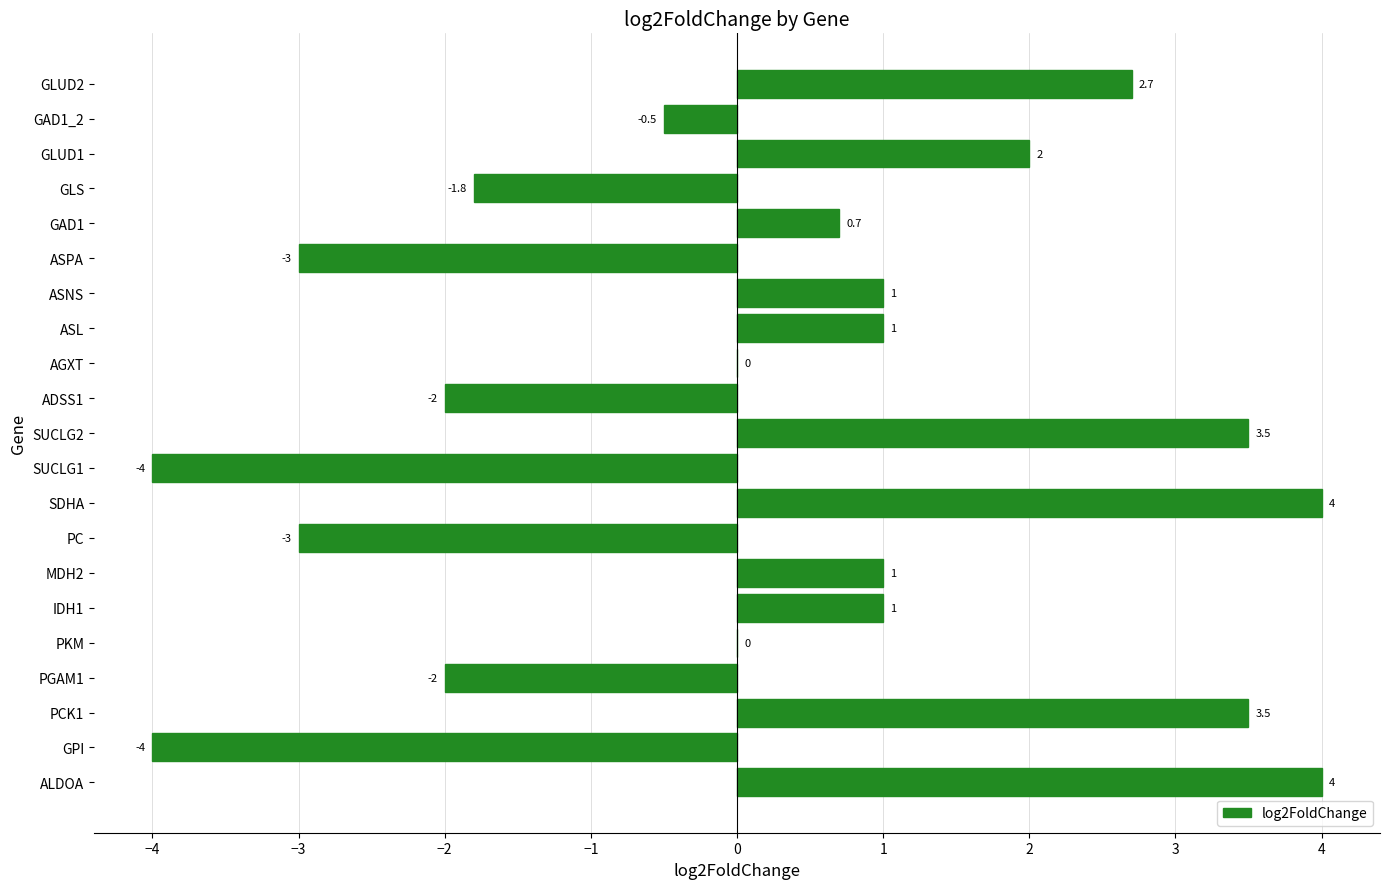

Reading top to bottom, list all the values displayed in this chart.

GLUD2=2.7	GAD1_2=-0.5	GLUD1=2.0	GLS=-1.8	GAD1=0.7	ASPA=-3.0	ASNS=1.0	ASL=1.0	AGXT=0.0	ADSS1=-2.0	SUCLG2=3.5	SUCLG1=-4.0	SDHA=4.0	PC=-3.0	MDH2=1.0	IDH1=1.0	PKM=0.0	PGAM1=-2.0	PCK1=3.5	GPI=-4.0	ALDOA=4.0